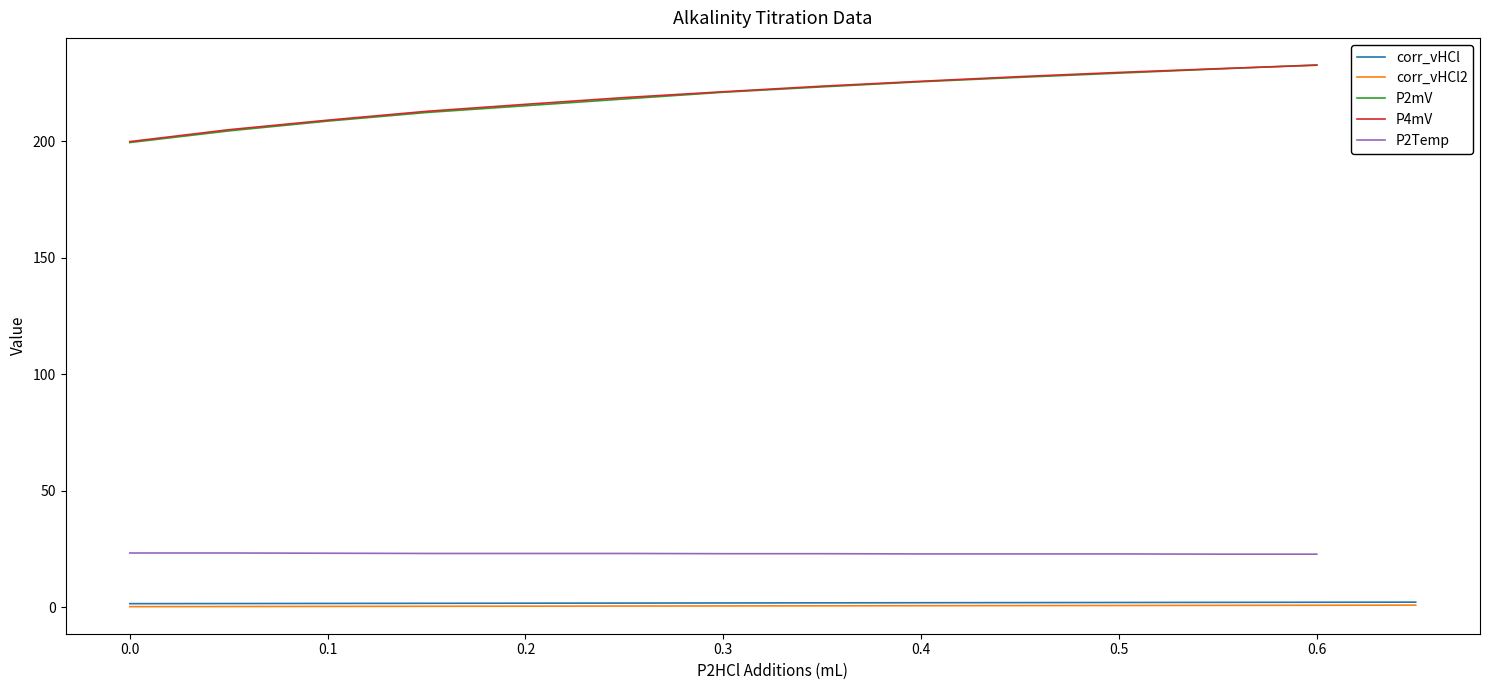

Does the chart display data point markers on the line(s)?

No